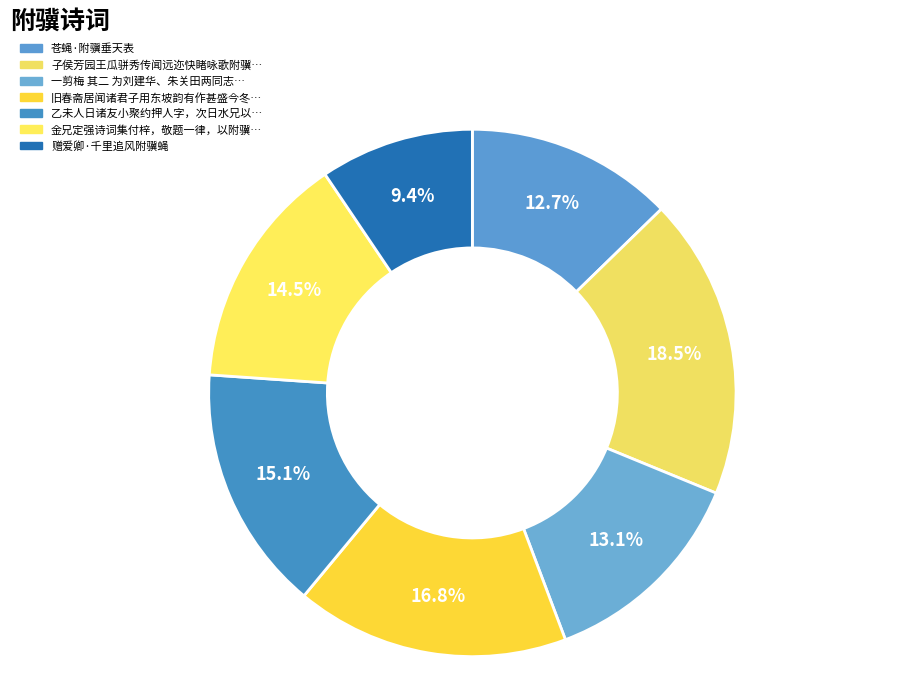

How many slices are in this pie chart?

7